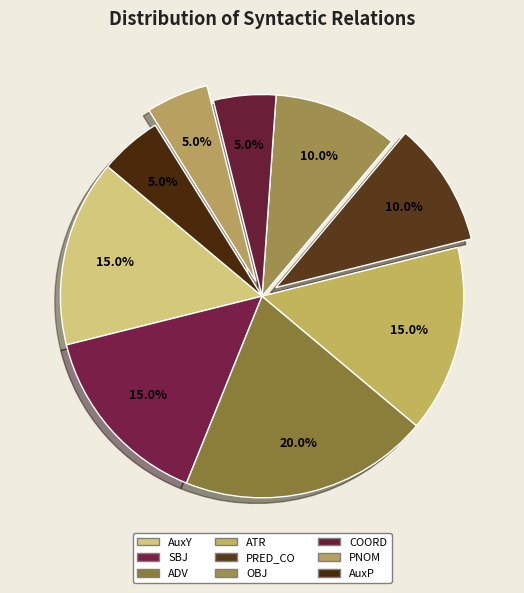

How many slices are in this pie chart?

9